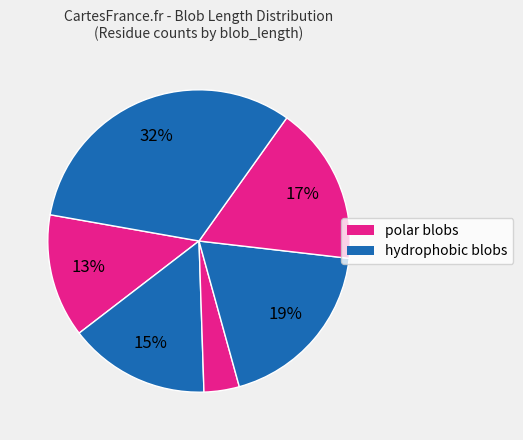

Count the number of slices in the pie.

6